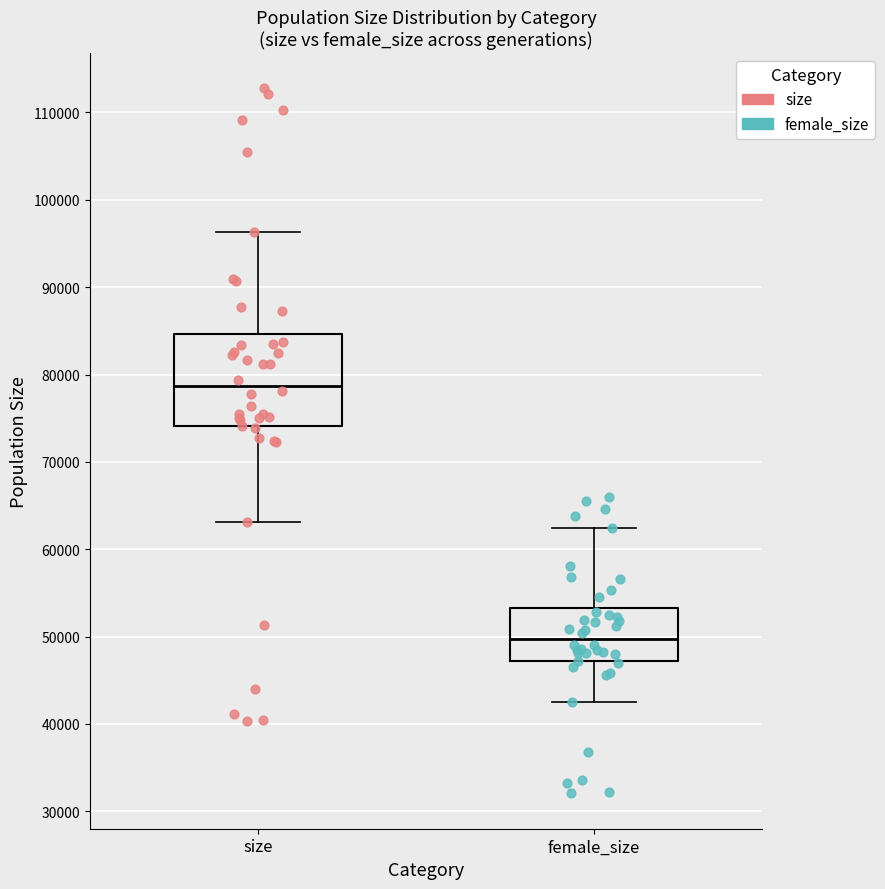

Reading left to right, read every box against the y-axis: the position of its median line, the range the box covers, and the ends of its whiskers. The values are not printed on the chart, so give them approximately, as read against the axis.

size: median 79000, box 74000 to 85000, whiskers 63000 to 96000
female_size: median 50000, box 47000 to 53000, whiskers 42000 to 62000